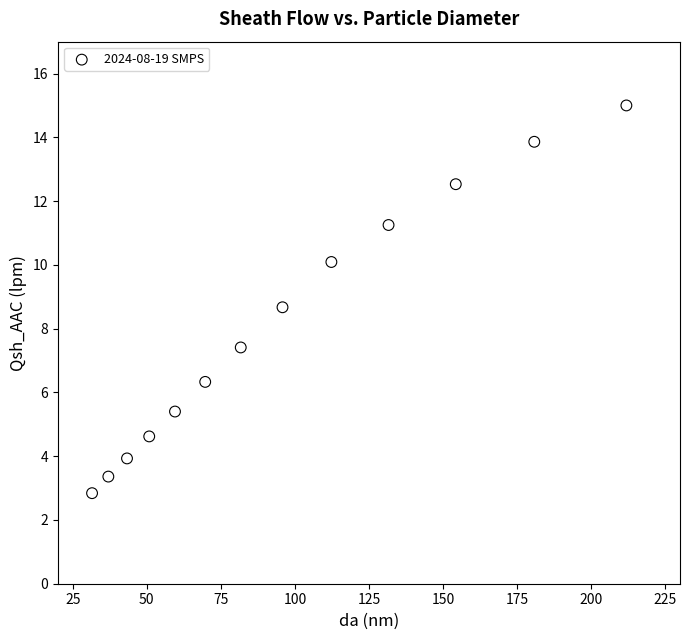

What is the range of Y values (max minus min)?

12.2